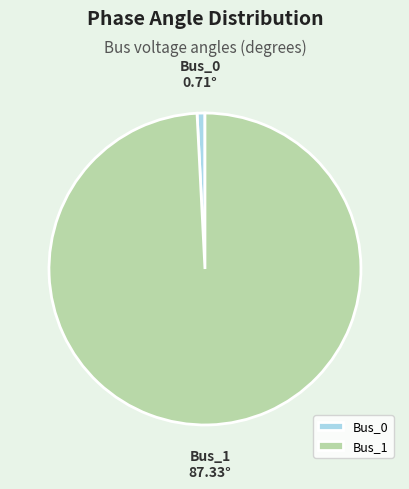

How many slices are in this pie chart?

2